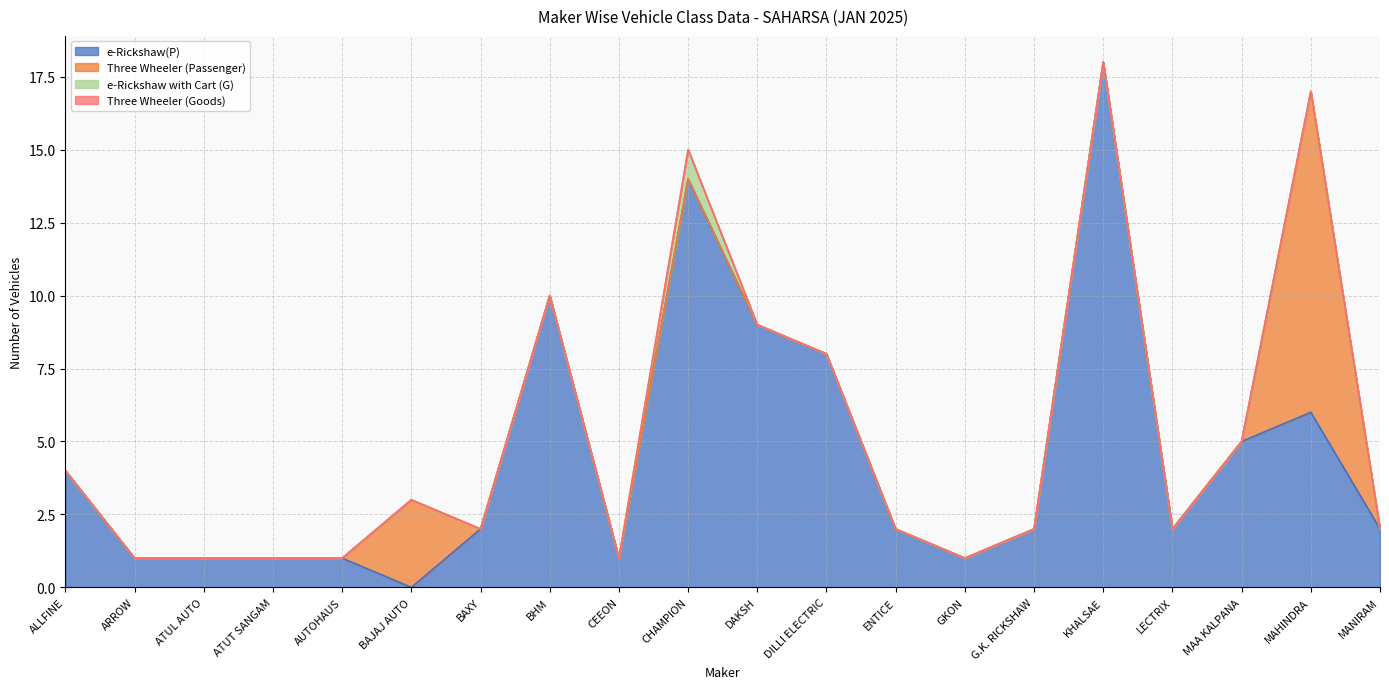

At AUTOHAUS, list the series in order from largest to smallest.

e-Rickshaw(P), Three Wheeler (Passenger), e-Rickshaw with Cart (G), Three Wheeler (Goods)